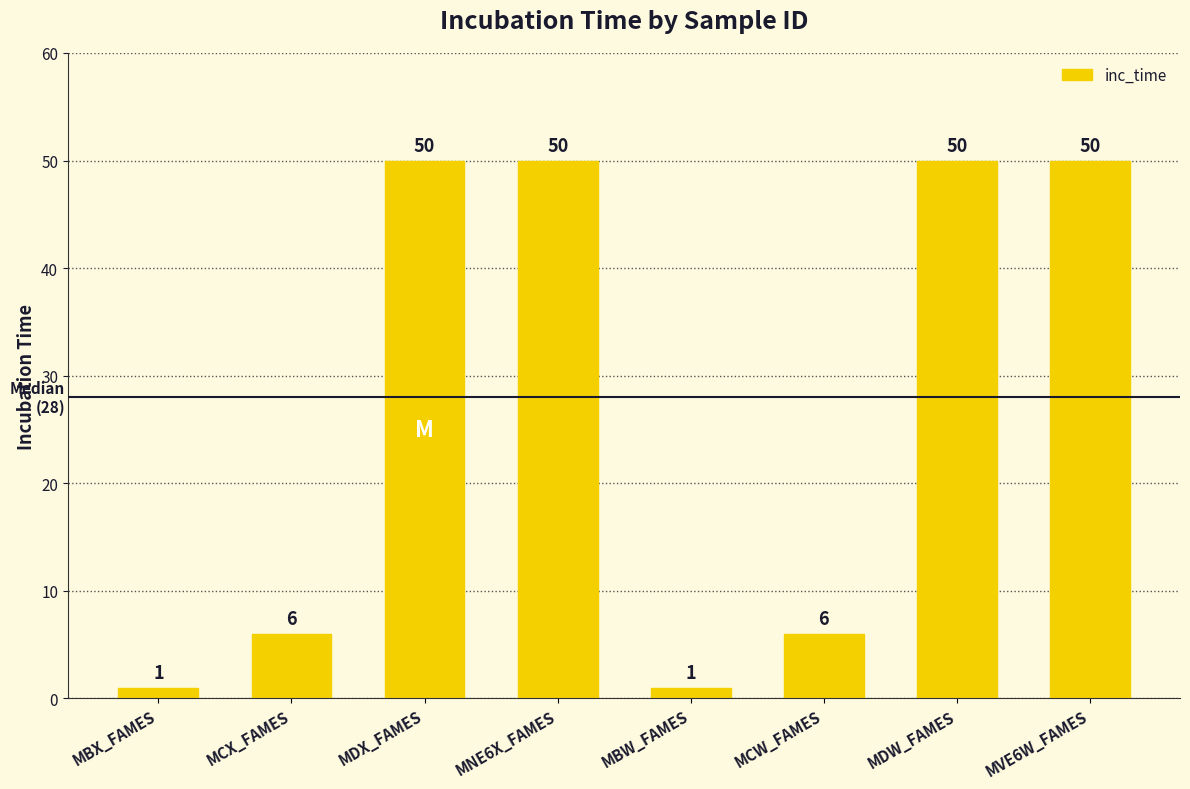

What is the smallest value displayed?

1